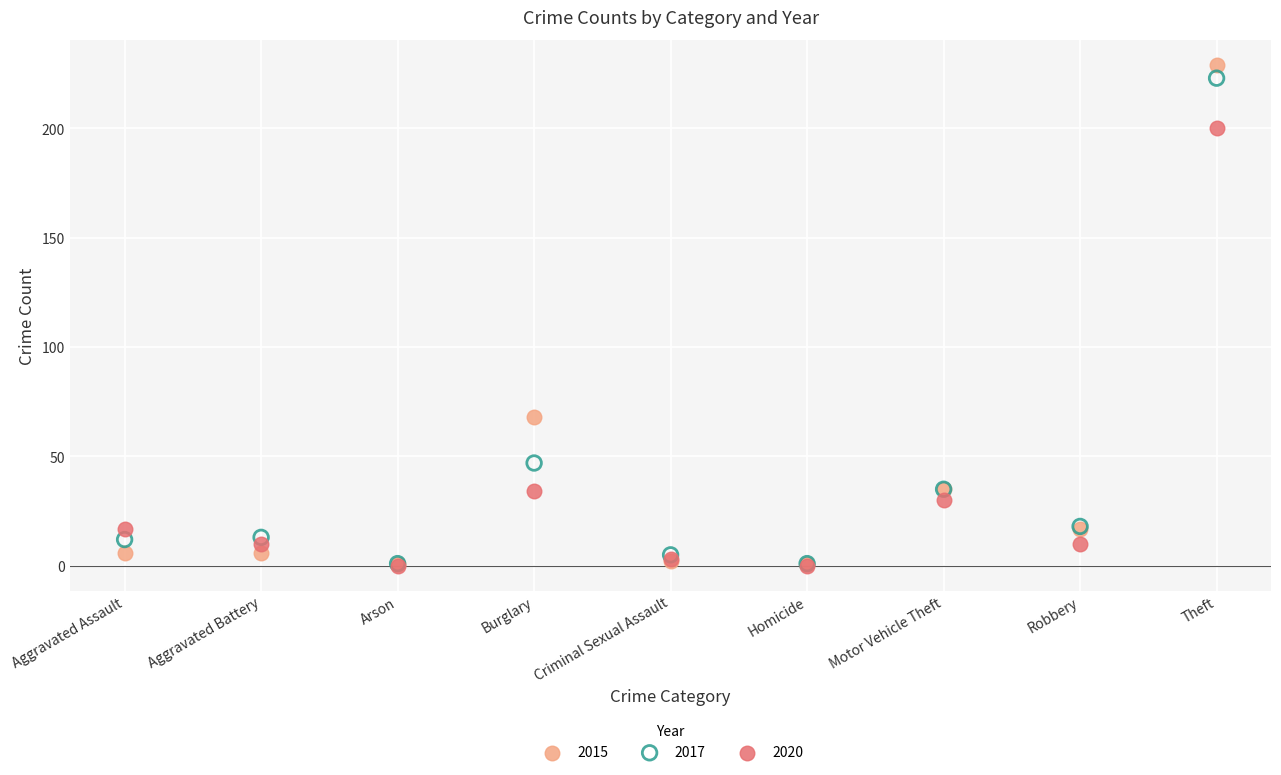

What are all the series names shown in the legend?

2015, 2017, 2020